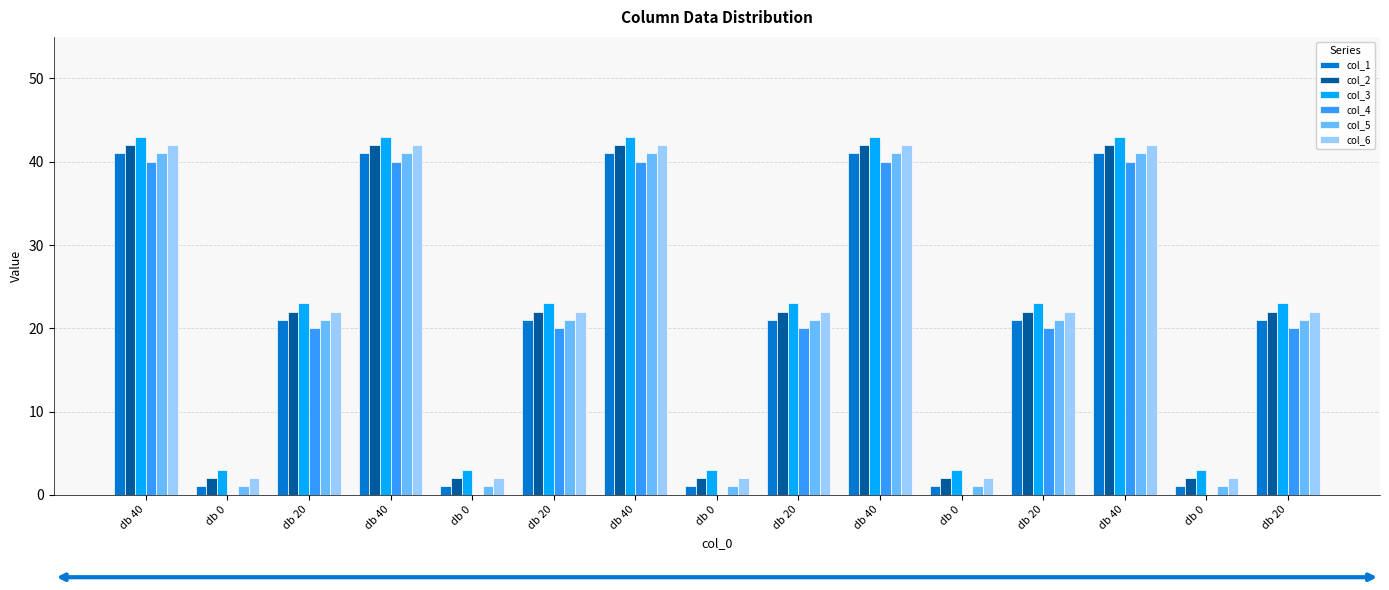

Which has a higher value, db 0 or db 40?

db 40